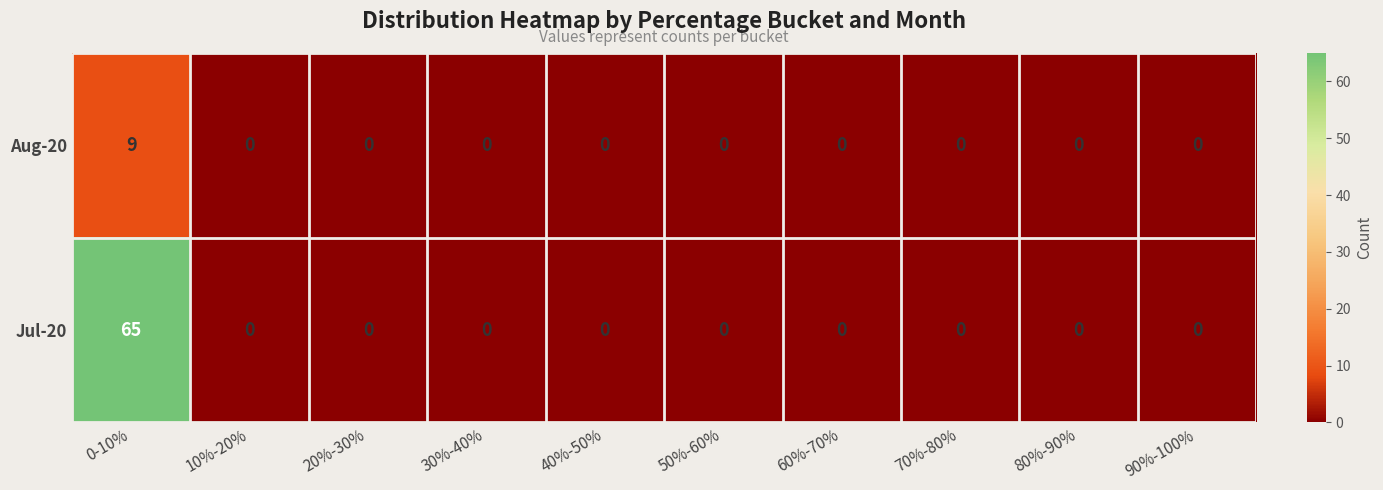

How many distinct data groups are displayed?

2